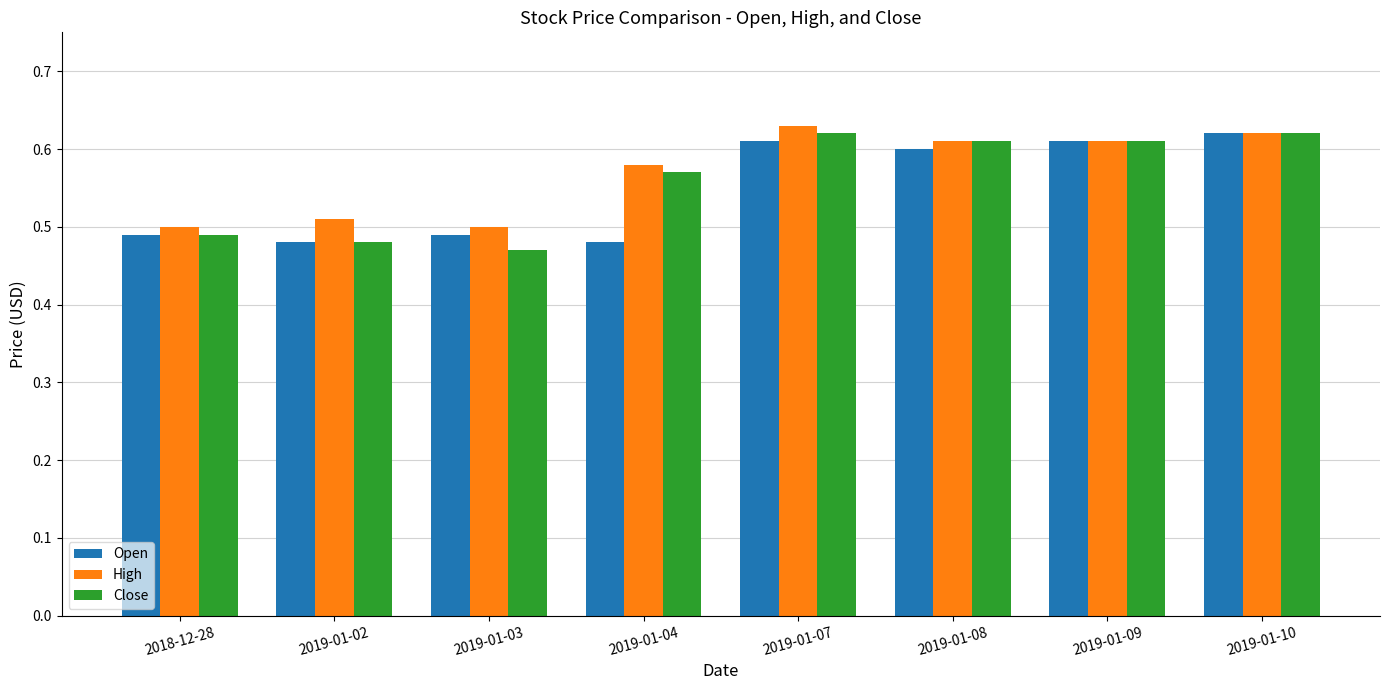

Which category has the highest value across all series?

2019-01-07